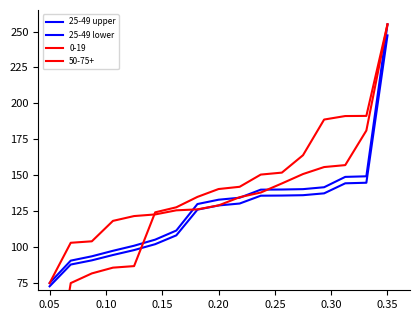

What is the value of the 25-49 upper point at the 11th from the left?

140.0